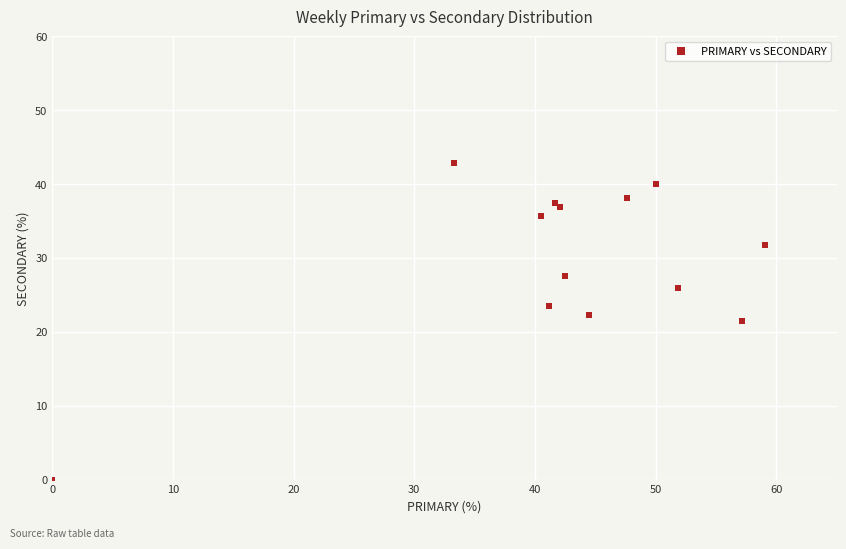

What is the range of X values (max minus min)?

59.1